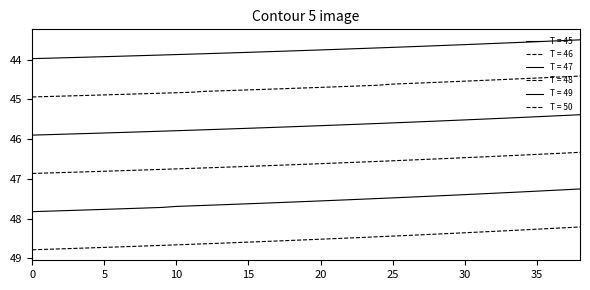

How many lines are shown in the chart?

6